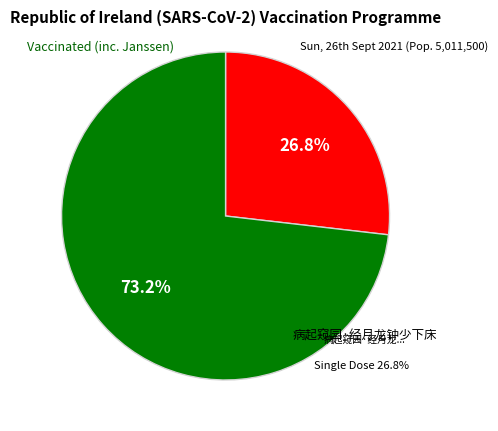

How many segments does this pie chart have?

2